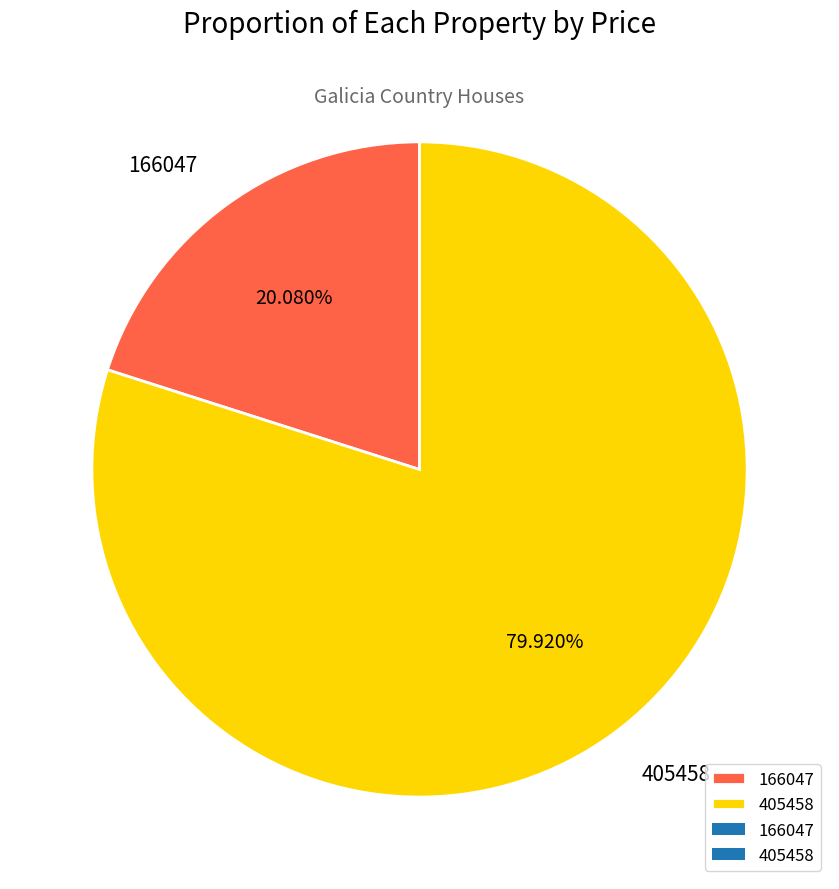

To the nearest percent, what percentage of the pie is 405458?

80%